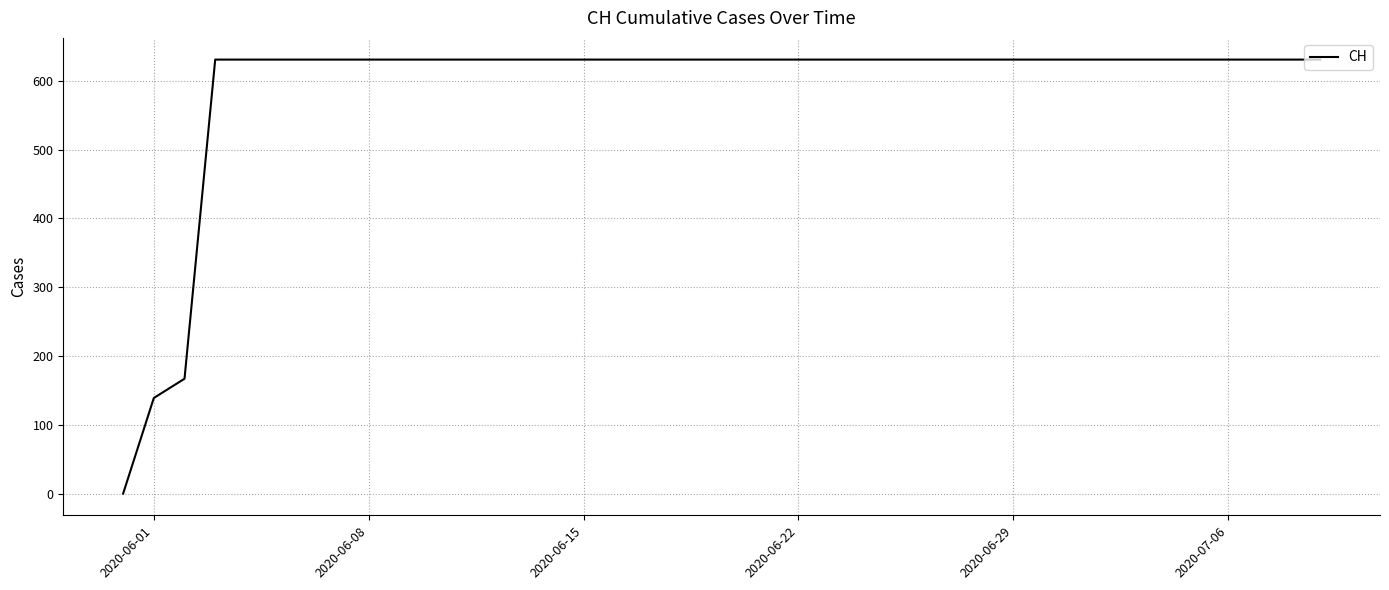

What is the difference between the maximum and minimum values?

631